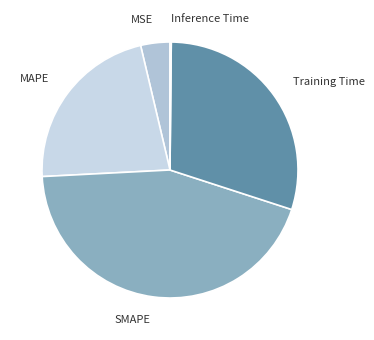

Is SMAPE the majority of the pie?

No